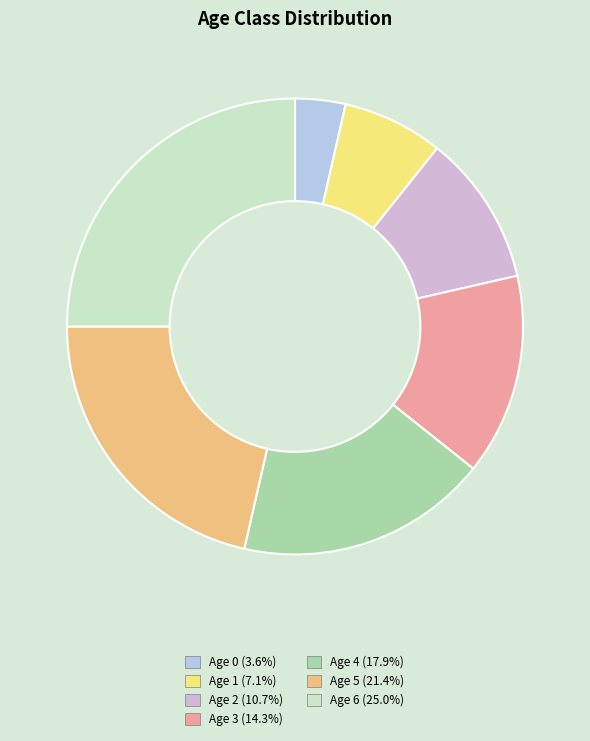

Rank the categories by value from lowest to highest.

Age 0, Age 1, Age 2, Age 3, Age 4, Age 5, Age 6